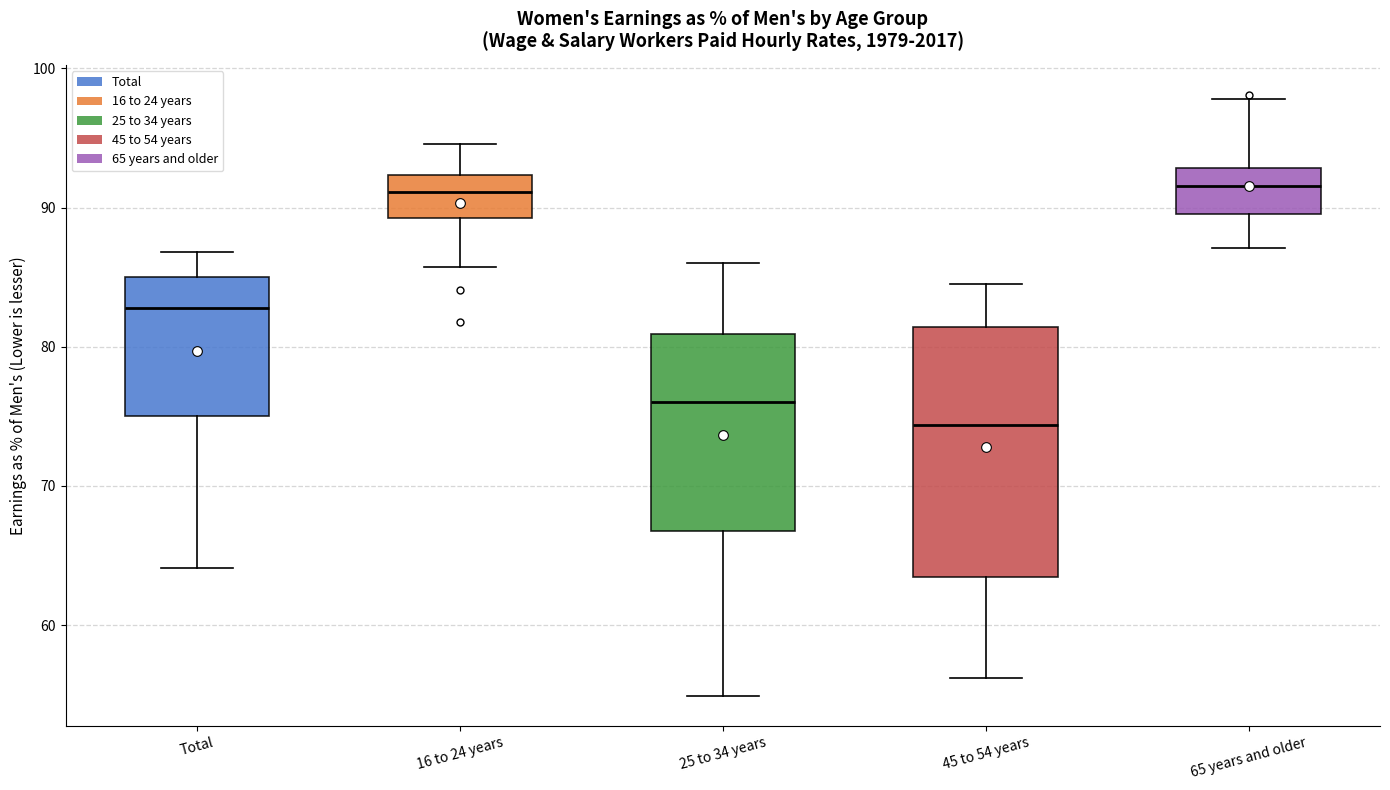

Which box is the tallest, from its lower edge to its upper edge?

45 to 54 years